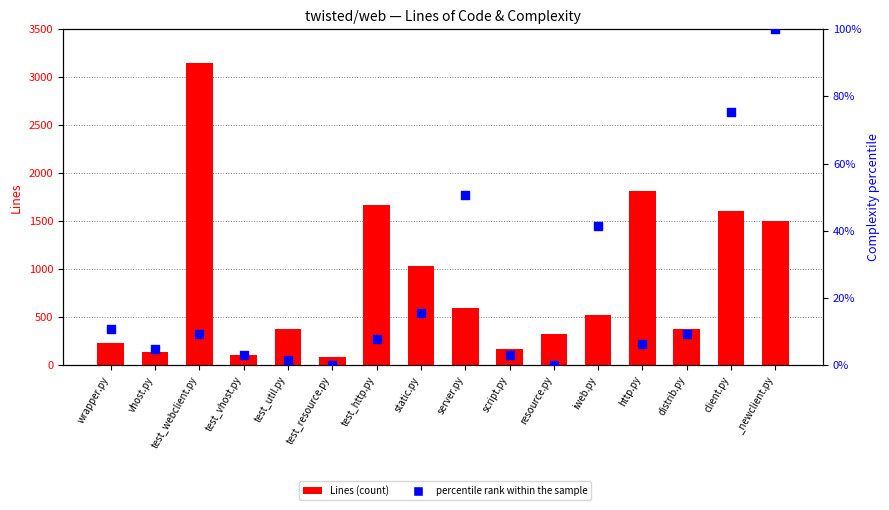

What is the total value across all series at test_util.py?

381.5